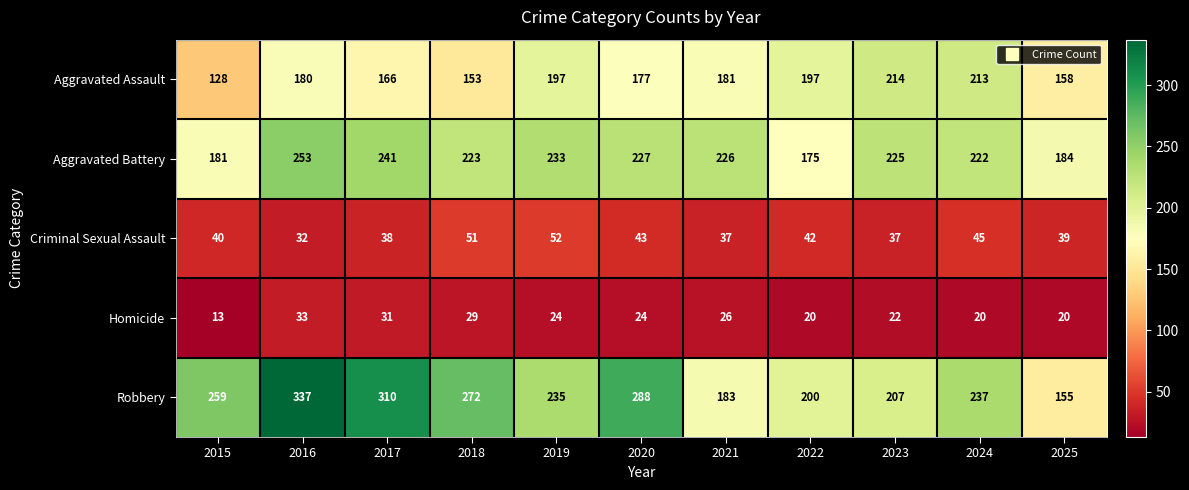

Is it true that Homicide equals 42 at 2020?

False